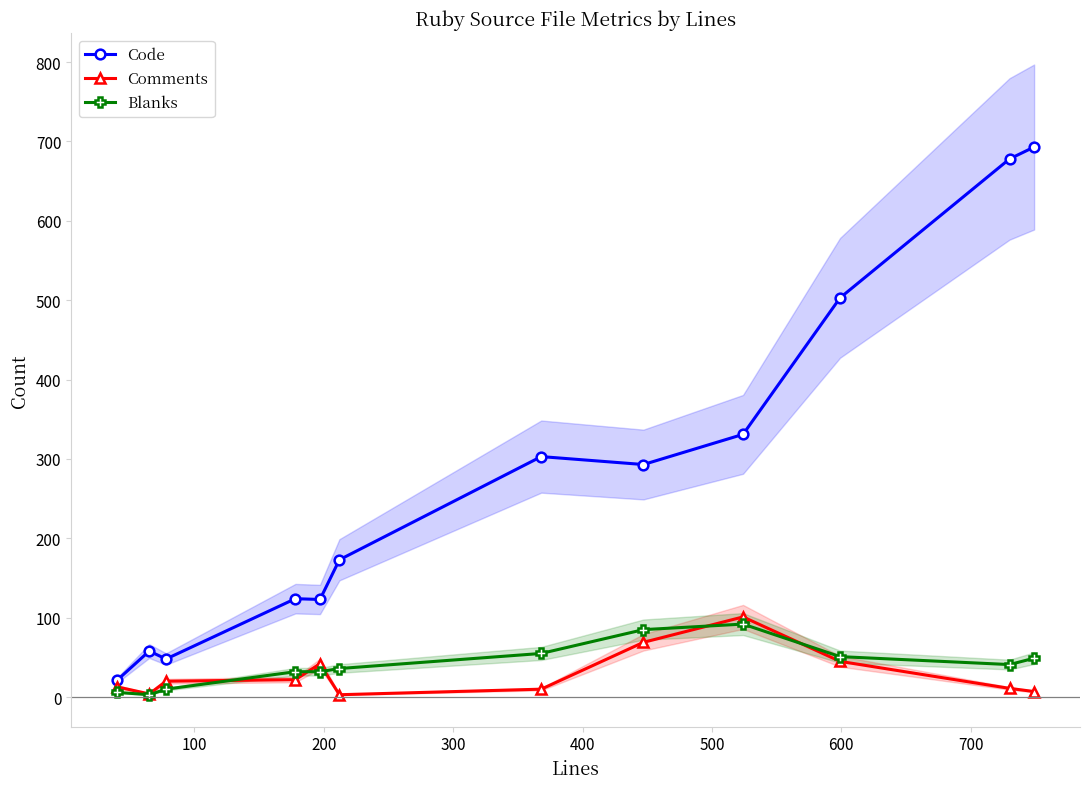

What is the average value of the Comments series?

29